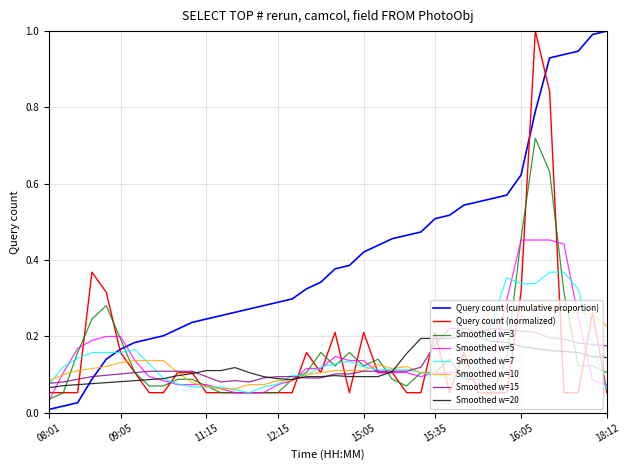

Which series has the largest total across all categories?

Query count (cumulative proportion)